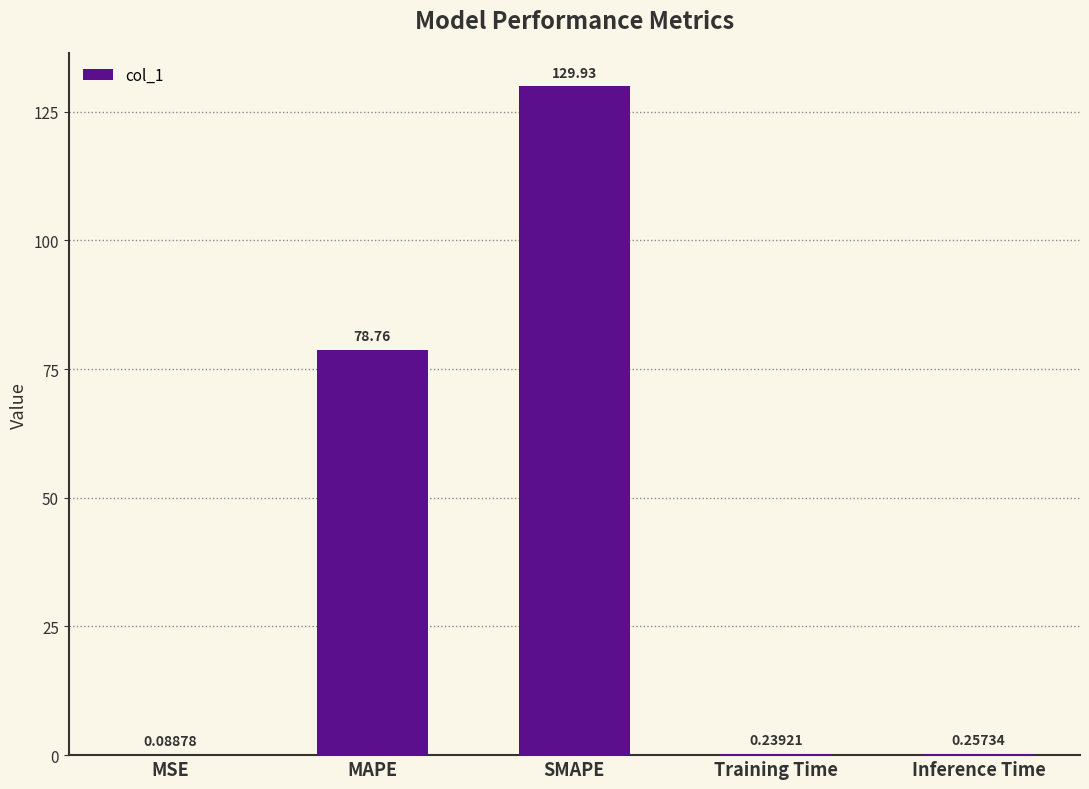

Which label corresponds to the largest value in the chart?

SMAPE